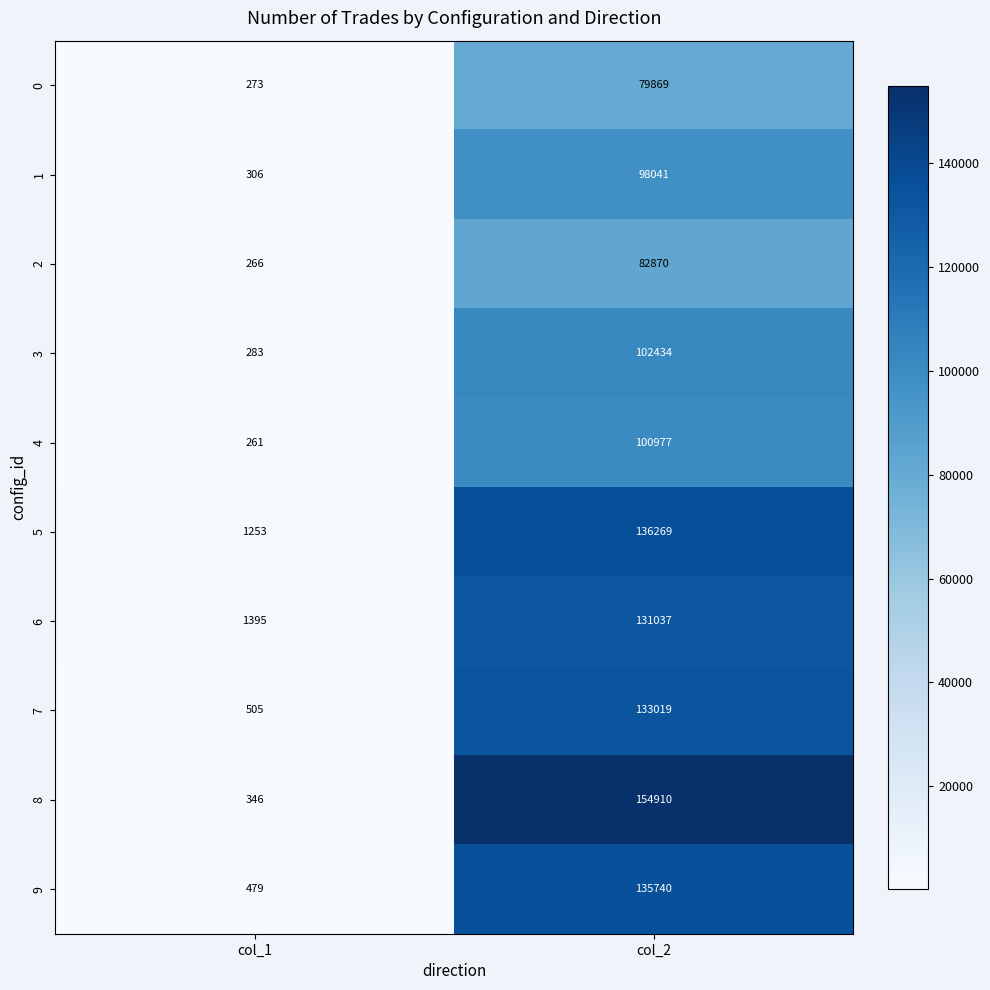

How many categories are shown in the chart?

2